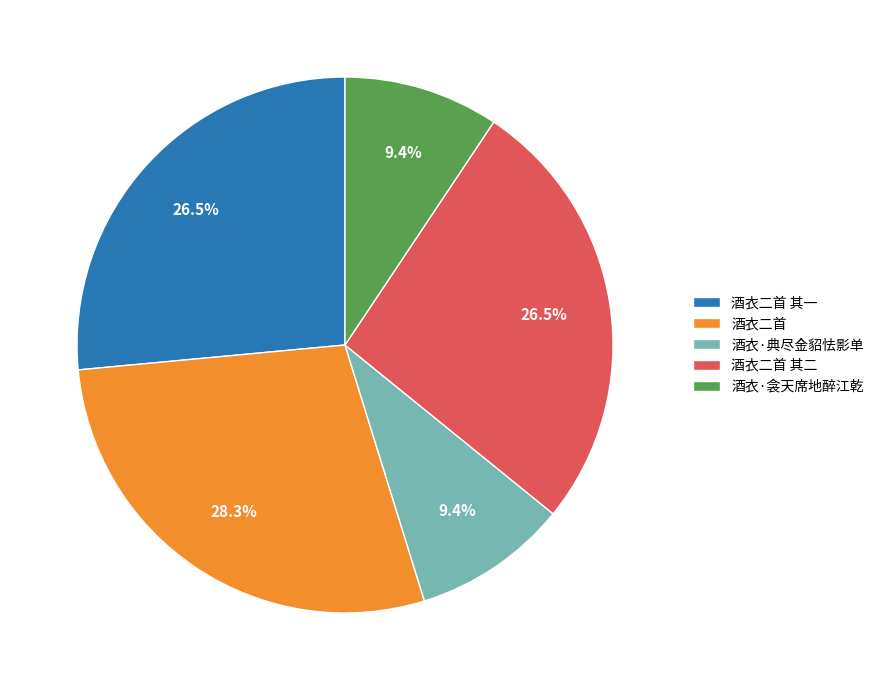

Is there a majority slice in this chart?

No